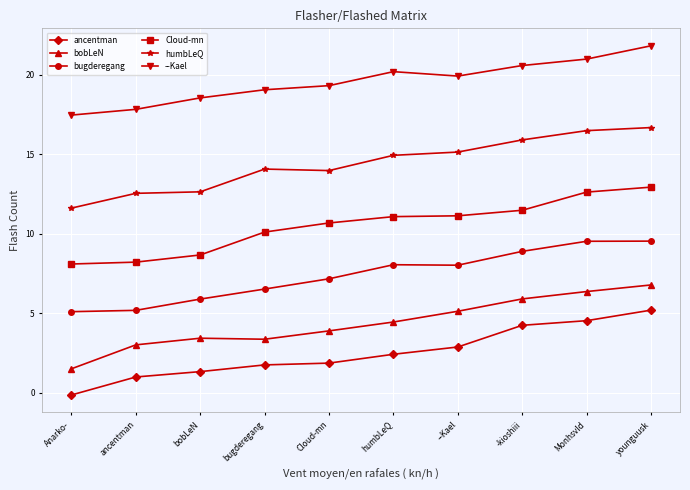

The --Kael series shows 8.6 at --Kael. True or false?

False